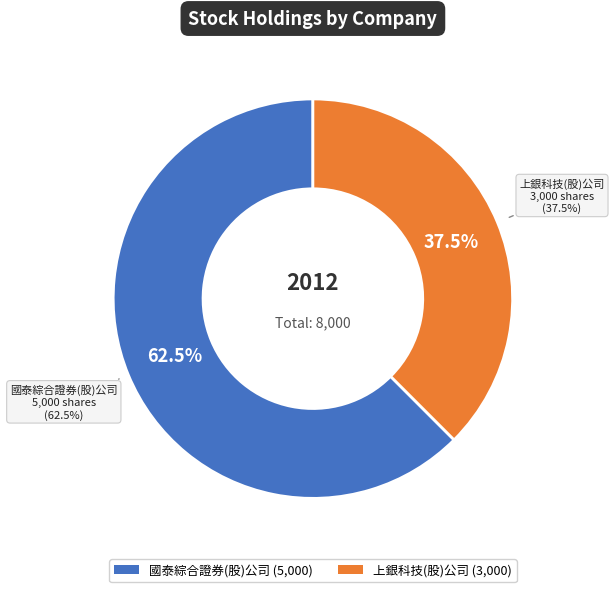

How many segments does this pie chart have?

2